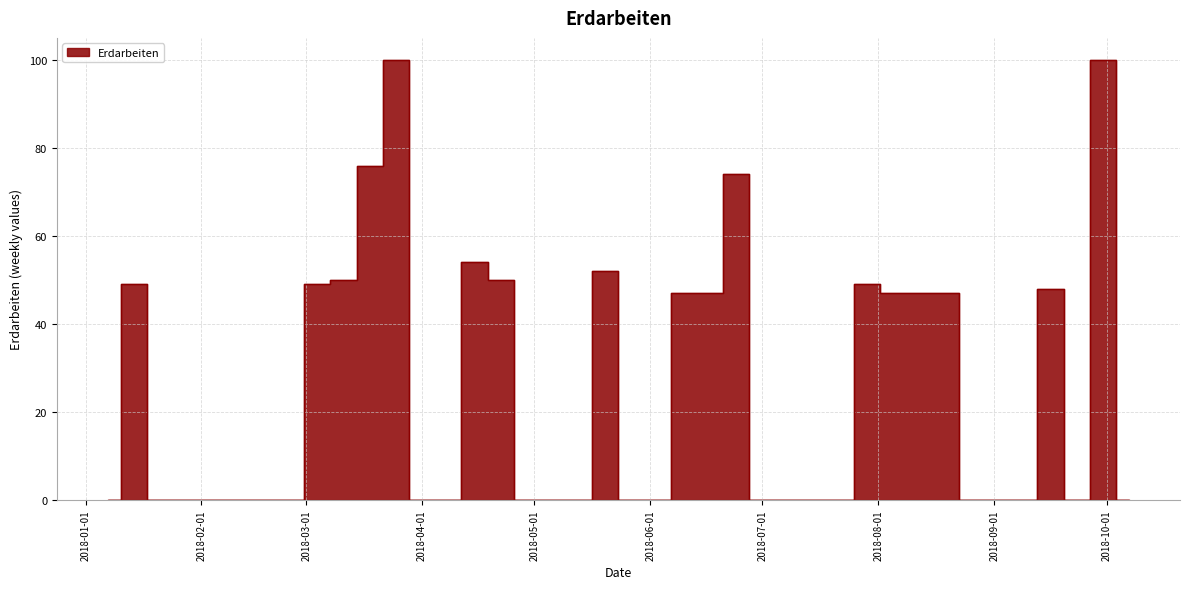

Which category has the highest value across all series?

2018-03-25